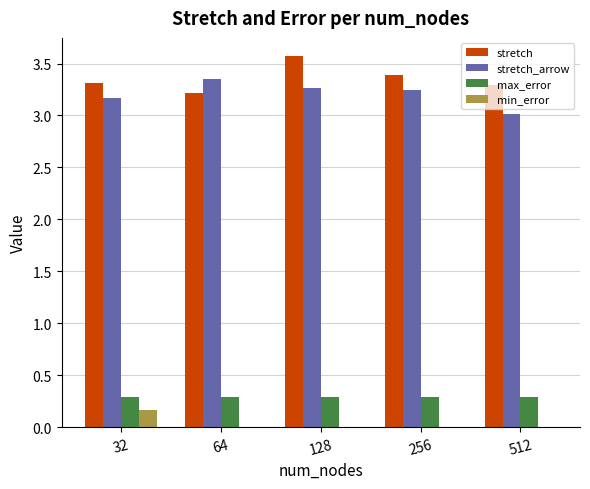

True or false: stretch has a value of 3.2 at 64.

True